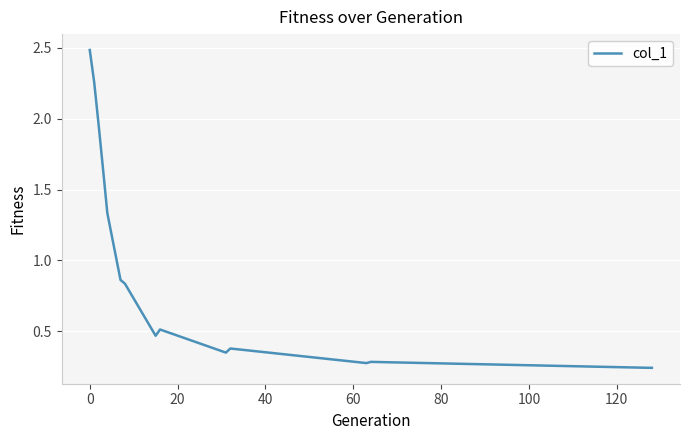

What is the greatest value displayed?

2.5